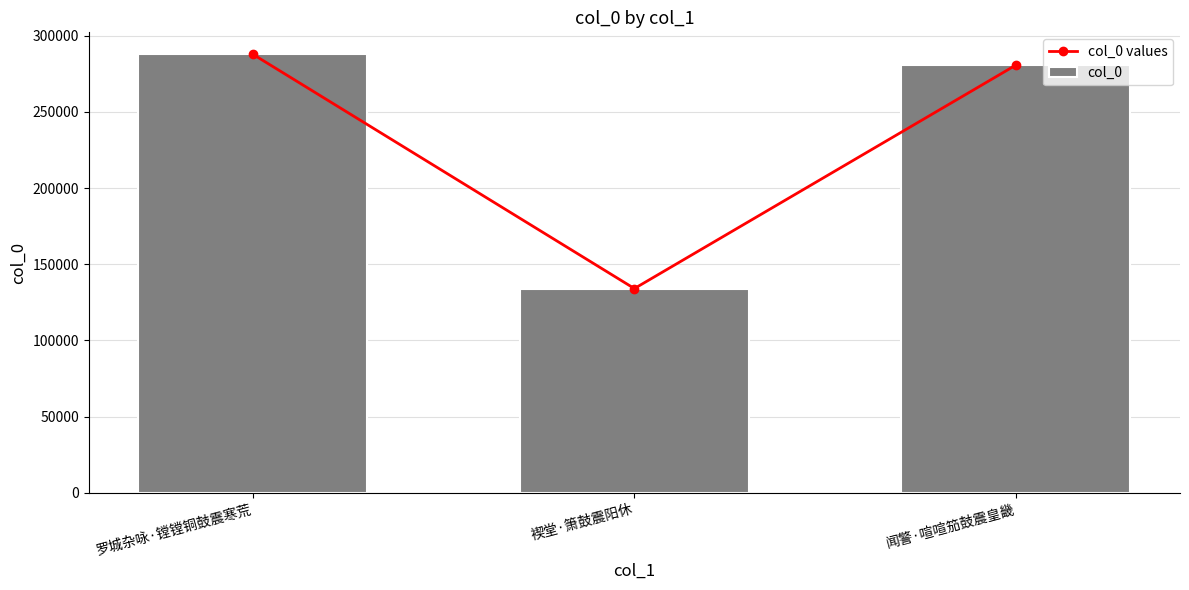

What position from the right is 闻警·喧喧笳鼓震皇畿?

1